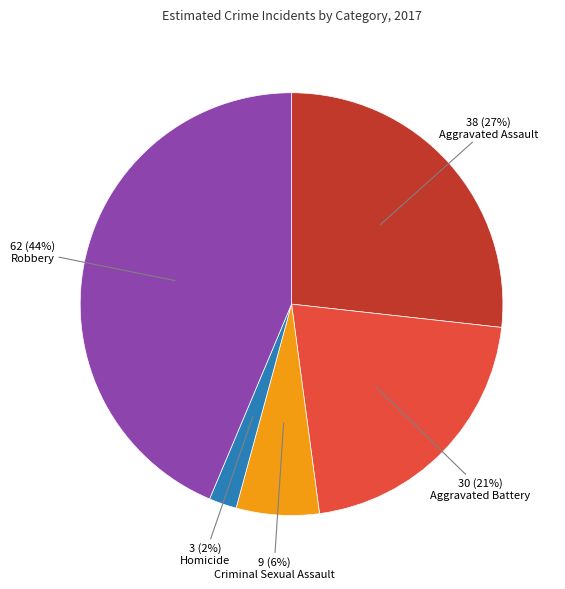

Do Aggravated Assault and Robbery together represent more than half of the pie?

Yes